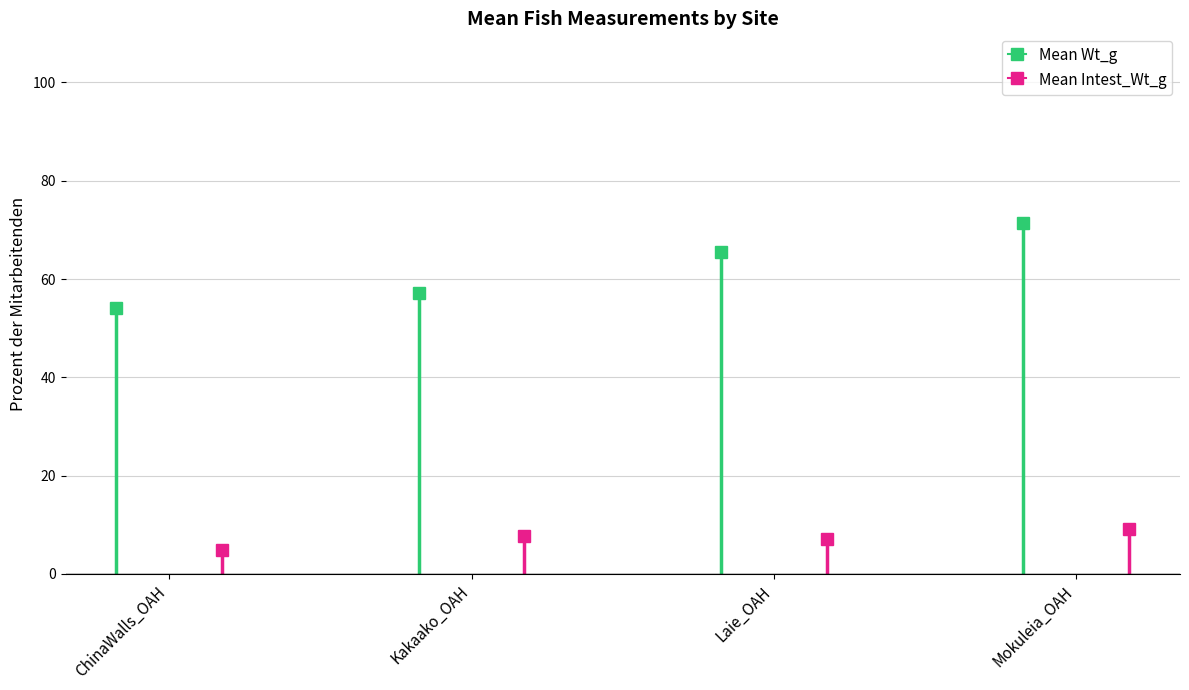

What is the smallest value displayed?

4.7